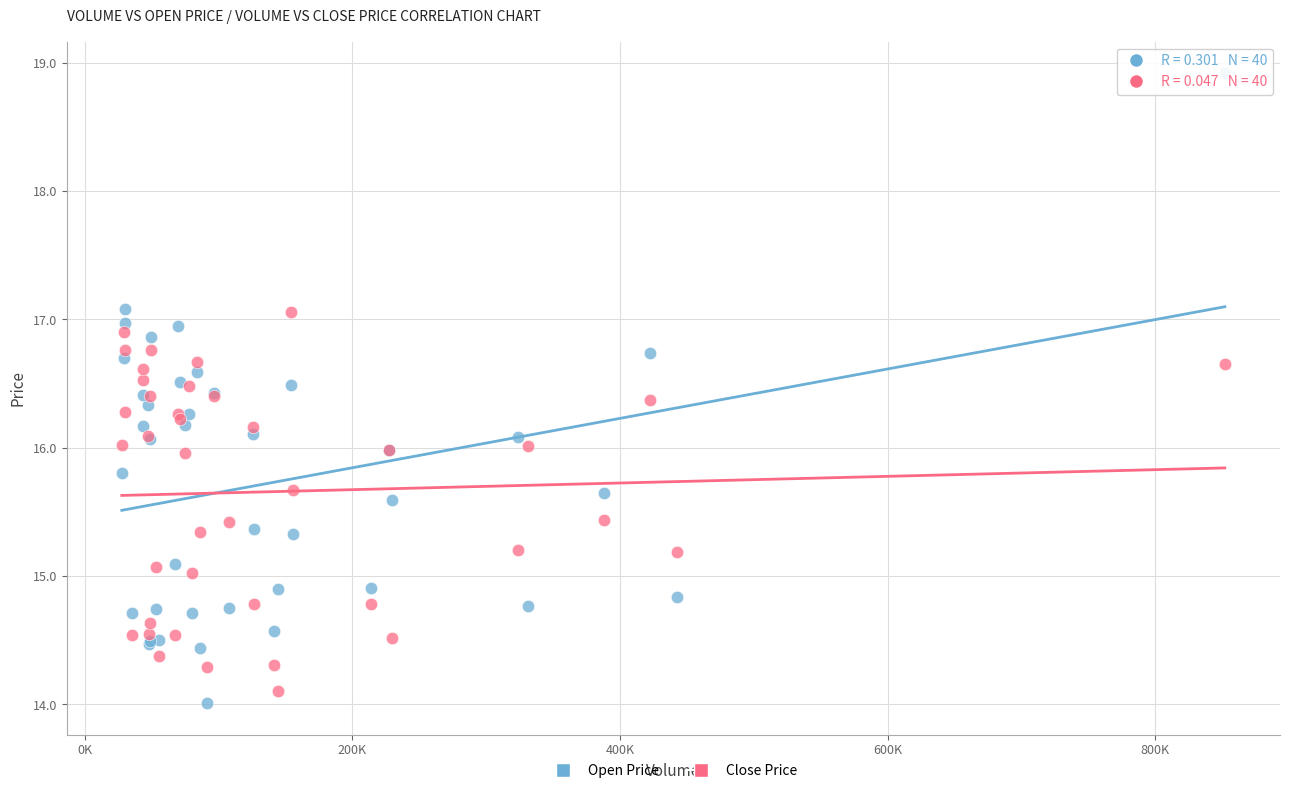

Which series has the widest spread of Y values?

Open Price